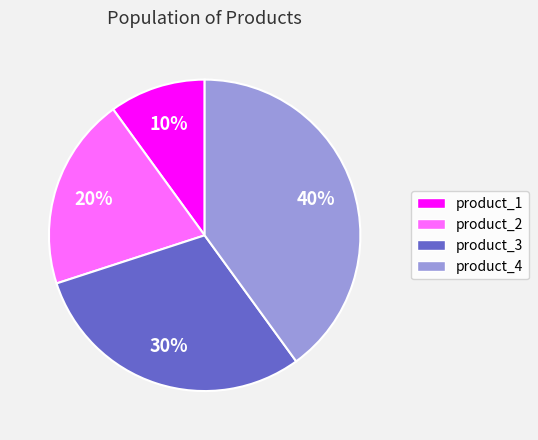

Is there any slice that represents more than half of the pie?

No